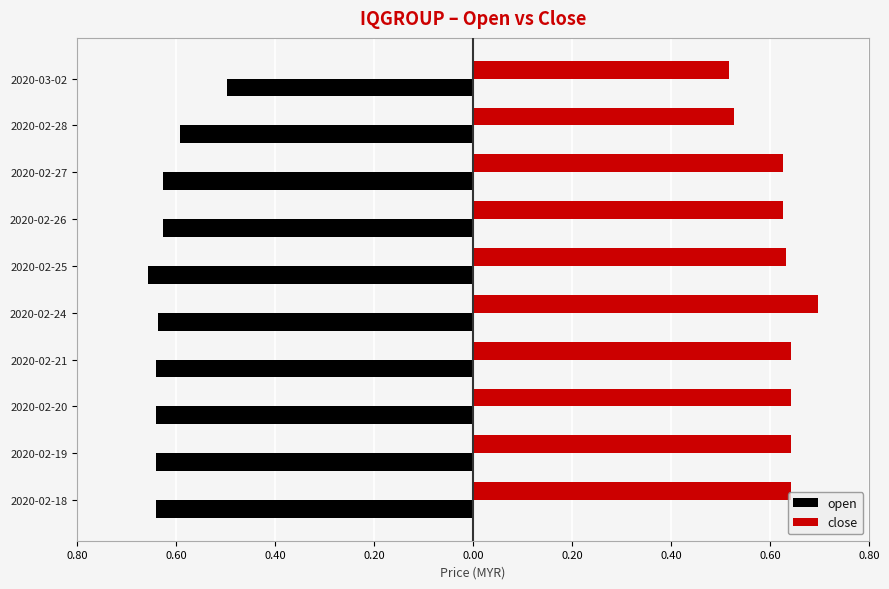

What are all the series names shown in the legend?

open, close